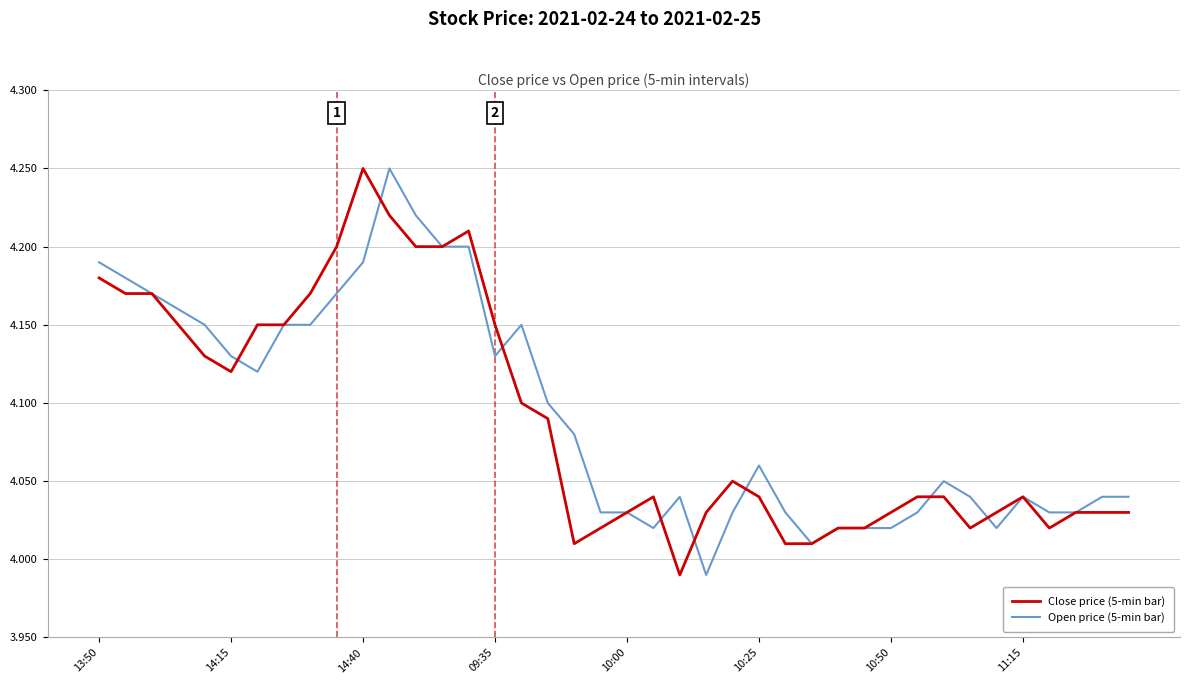

Is this an area chart (filled region under the line)?

No